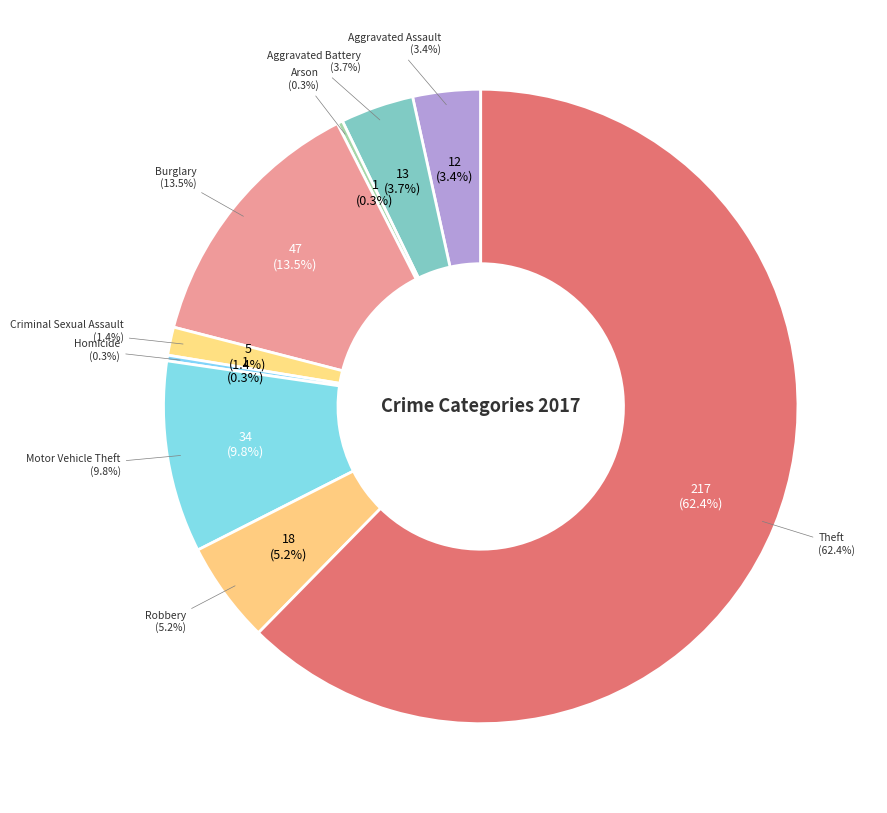

True or false: Homicide accounts for 1% of the total.

False